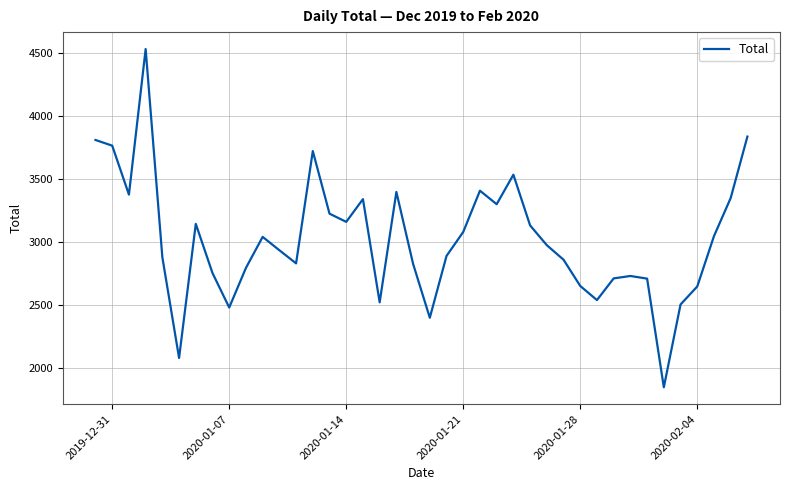

What is the difference between the maximum and minimum values?

2681